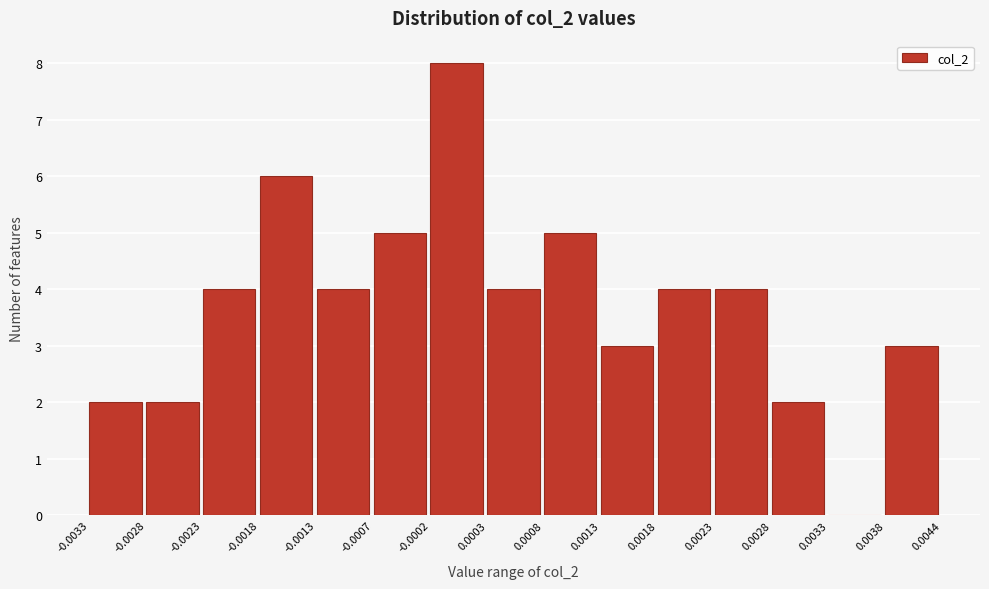

Reading left to right, transcribe this chart: for each bar, give the range it covers on the x-axis and its height. The values are not printed on the chart, so give them approximately, as read against the axis.

-0.0033 to -0.0028: 2
-0.0028 to -0.0023: 2
-0.0023 to -0.0018: 4
-0.0018 to -0.0013: 6
-0.0013 to -0.0007: 4
-0.0007 to -0.0002: 5
-0.0002 to 0.0003: 8
0.0003 to 0.0008: 4
0.0008 to 0.0013: 5
0.0013 to 0.0018: 3
0.0018 to 0.0023: 4
0.0023 to 0.0028: 4
0.0028 to 0.0033: 2
0.0033 to 0.0038: 0
0.0038 to 0.0044: 3